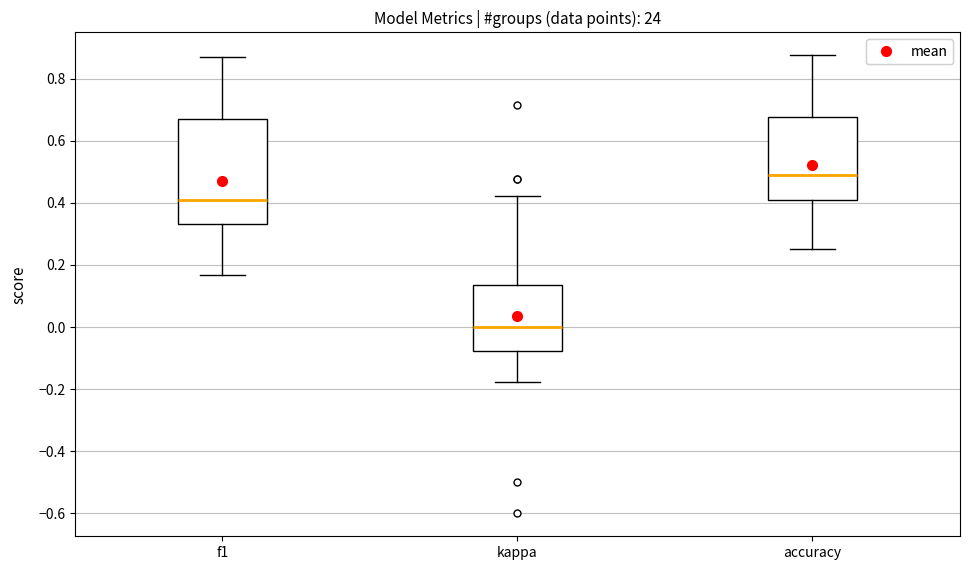

Which box has the highest median line?

accuracy